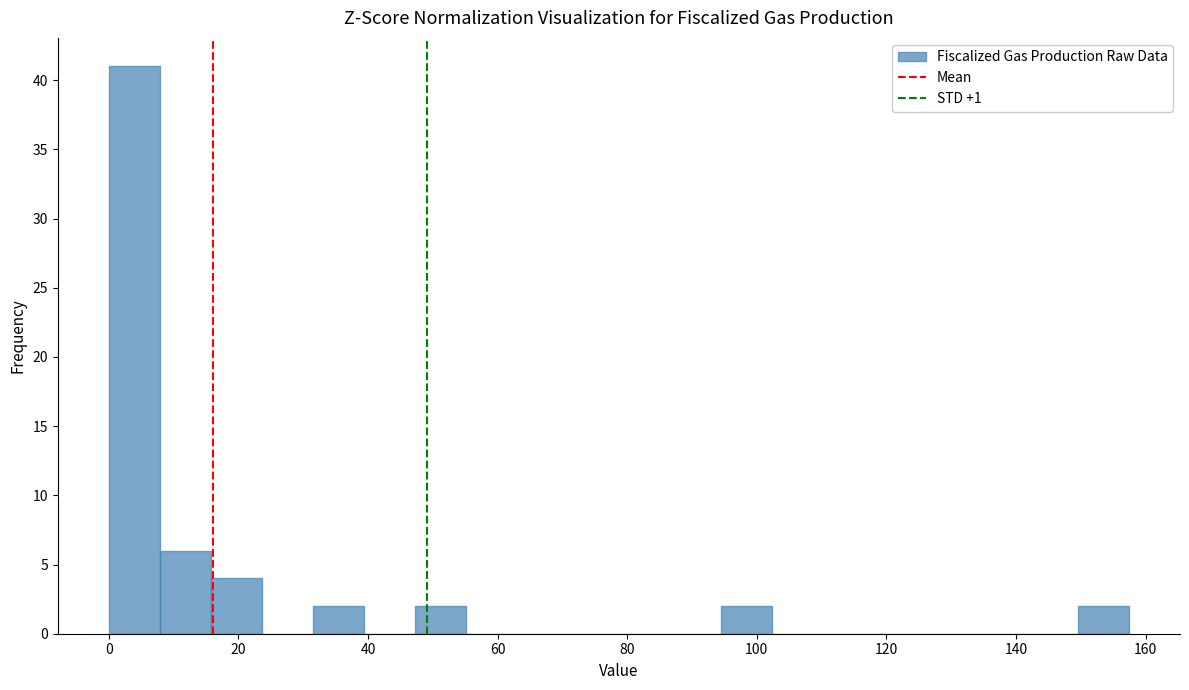

Around what value on the x-axis is the tallest bar? Give the approximate position of its centre, as read against the axis.

4